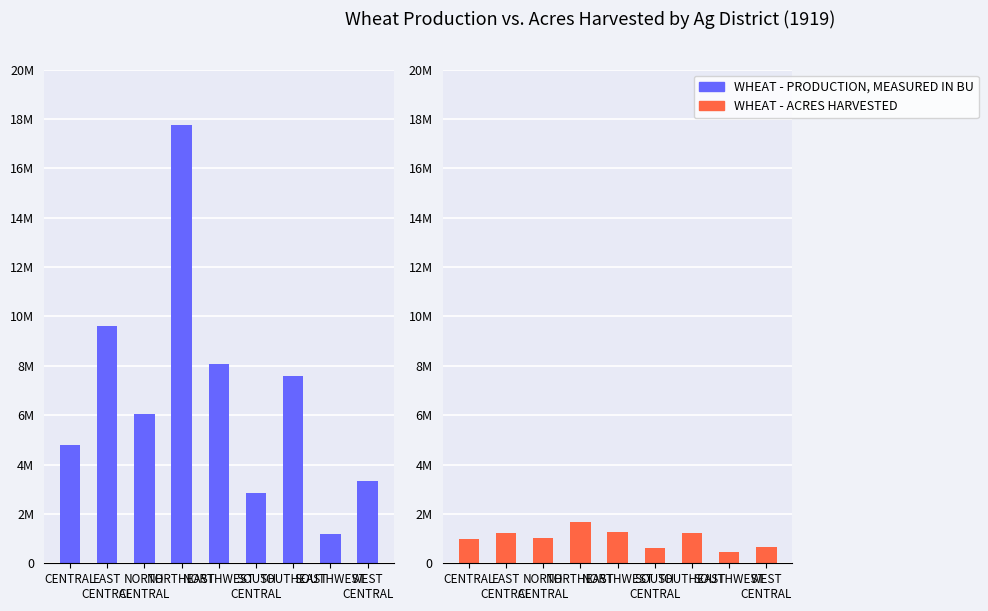

What is the total value across all series at NORTHWEST?

9319000